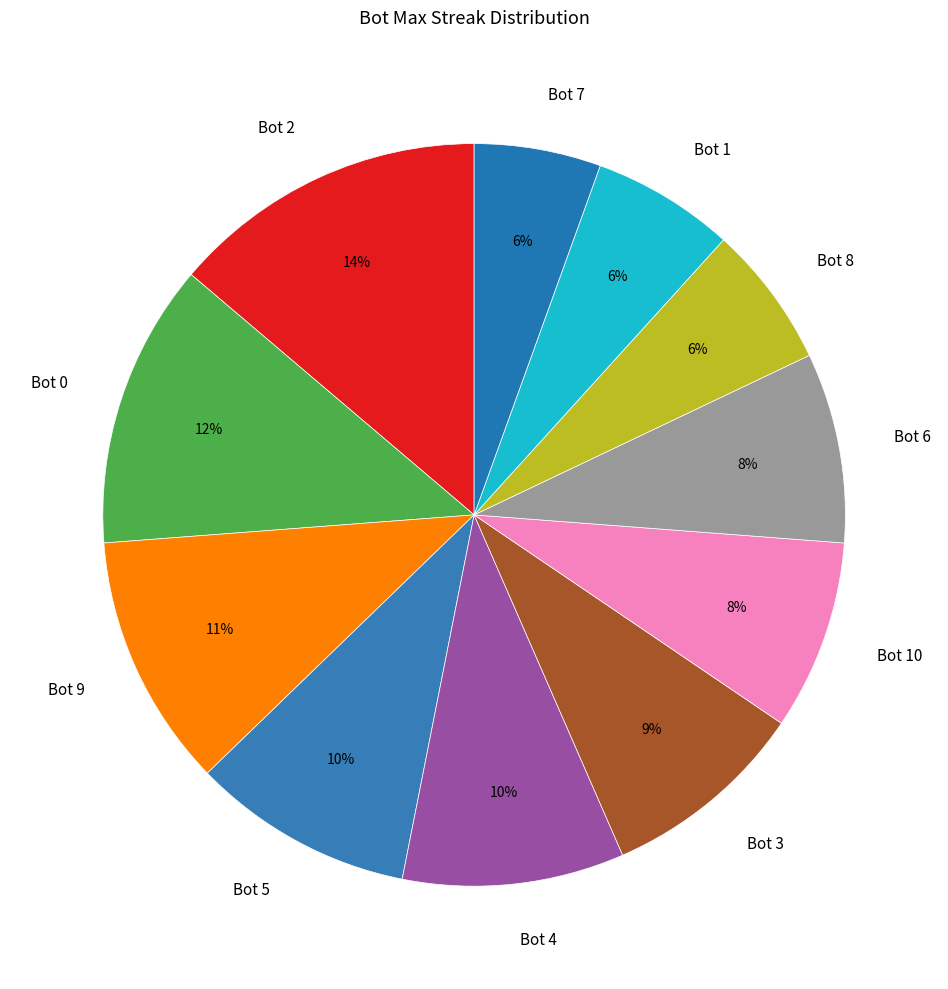

Which slice is the largest?

Bot 2